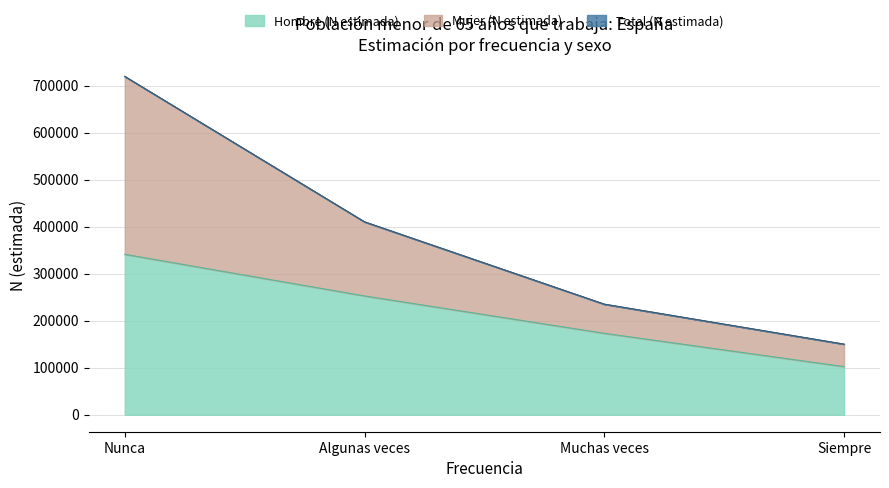

True or false: Algunas veces has a value of 150245 at Siempre.

True